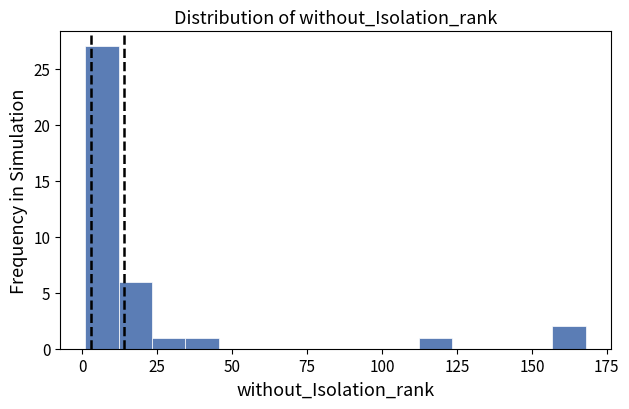

Around what value on the x-axis is the tallest bar? Give the approximate position of its centre, as read against the axis.

5